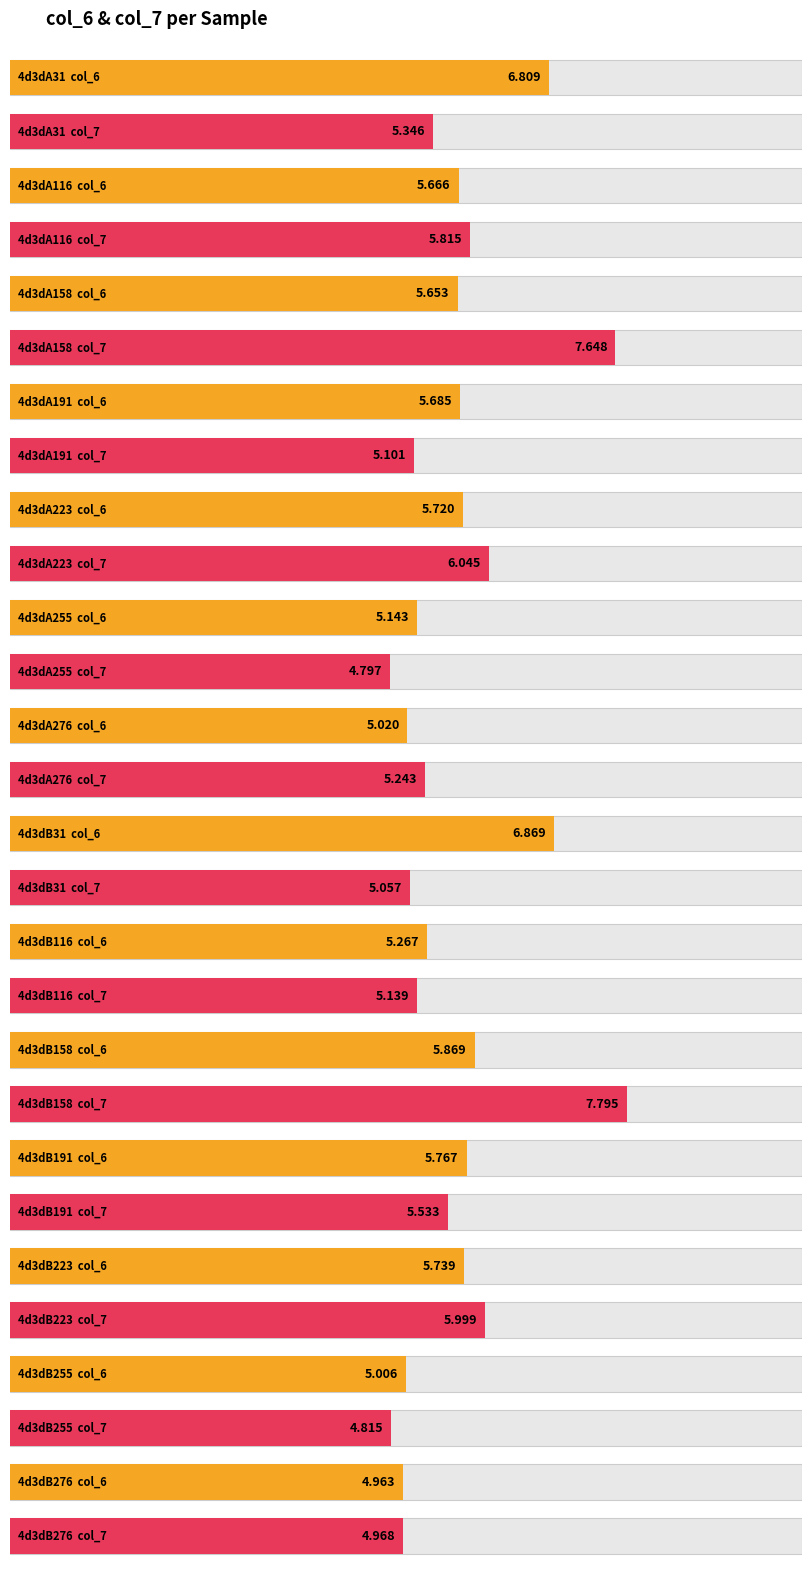

Which series has the largest range (max minus min)?

col_7